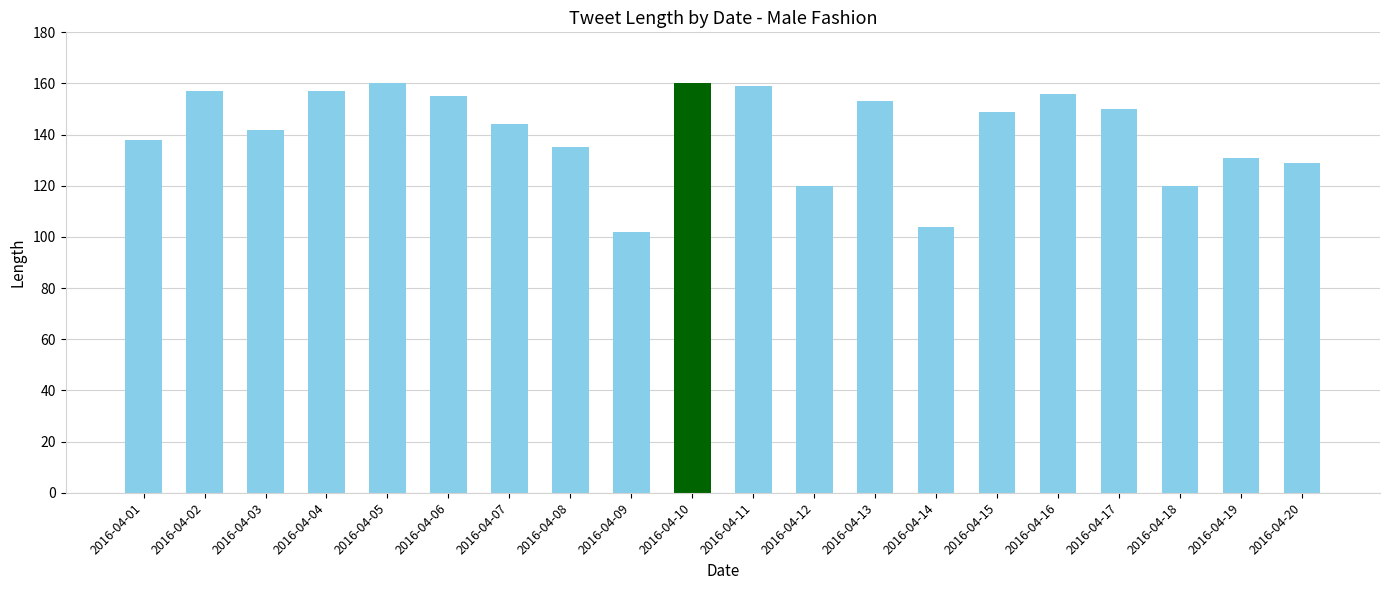

What is the greatest value displayed?

160